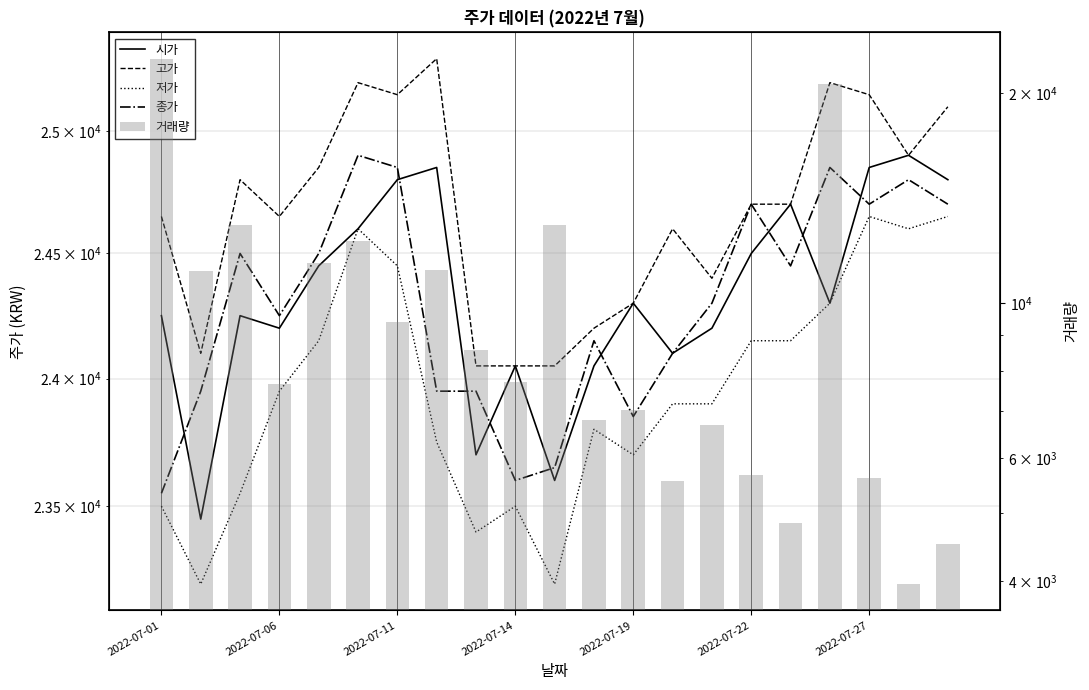

The 저가 series shows 13791 at 2022-07-22. True or false?

False